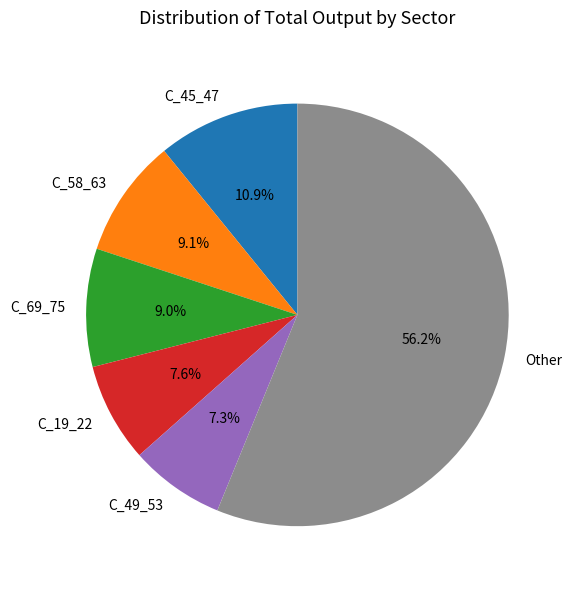

Does any single category account for the majority?

Yes